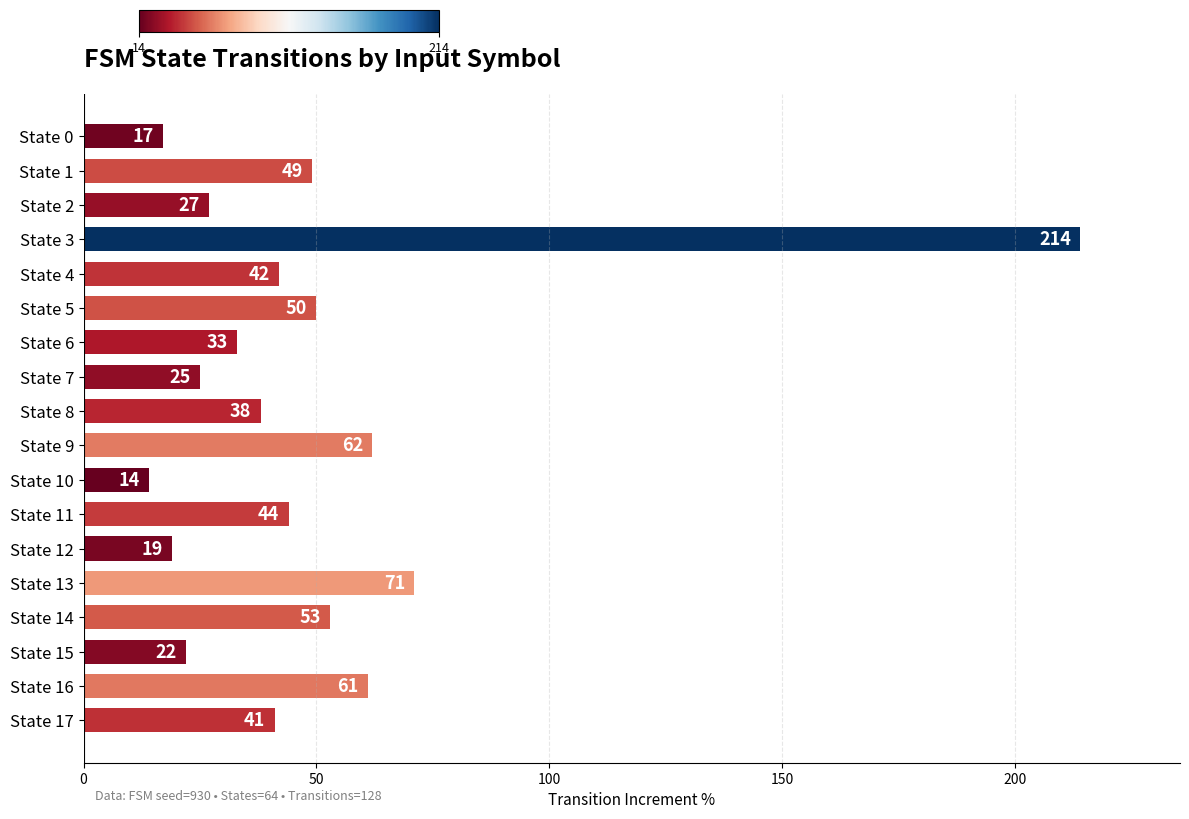

What is the change in value from State 1 to State 15?

-27